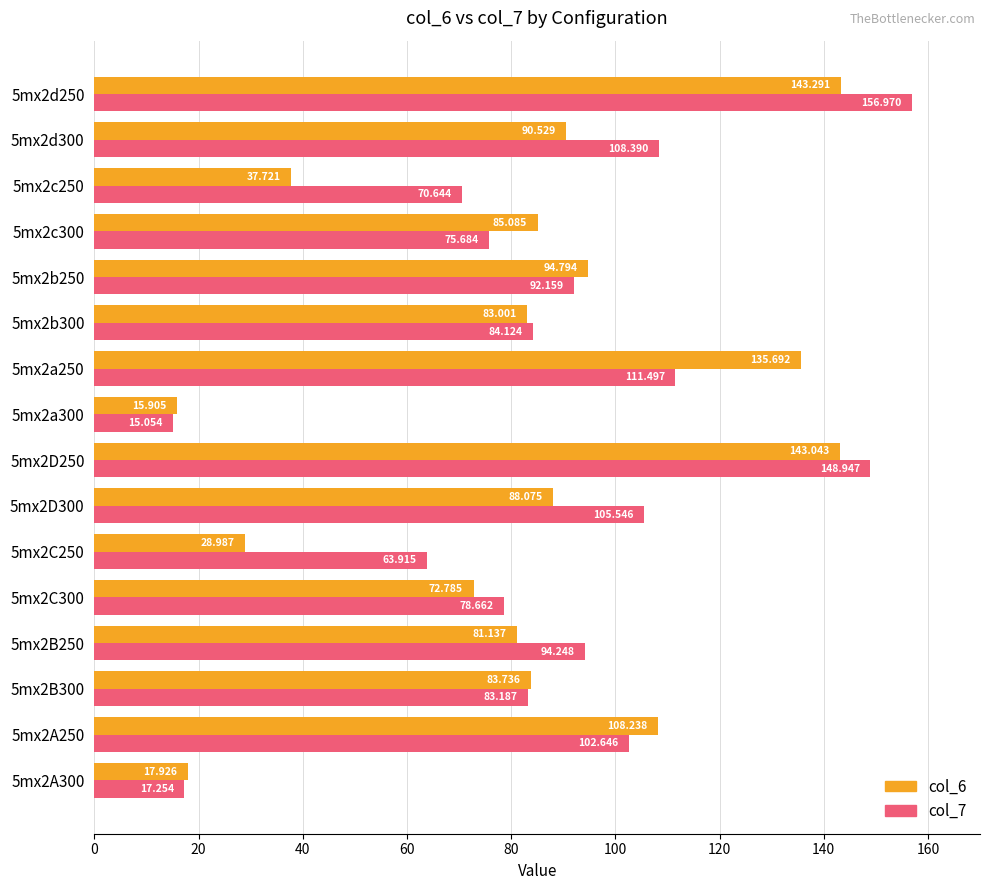

What is the average value of the col_6 series?

81.9